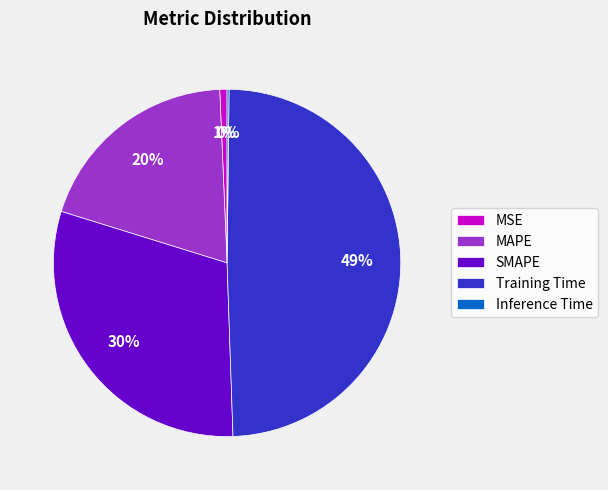

Which has a higher value, MAPE or Training Time?

Training Time